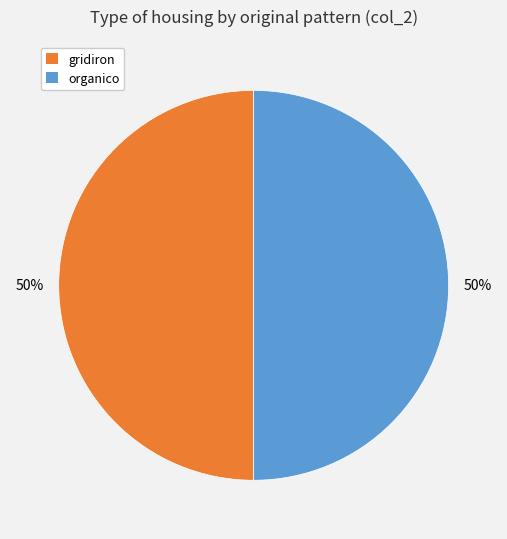

Count the number of slices in the pie.

2